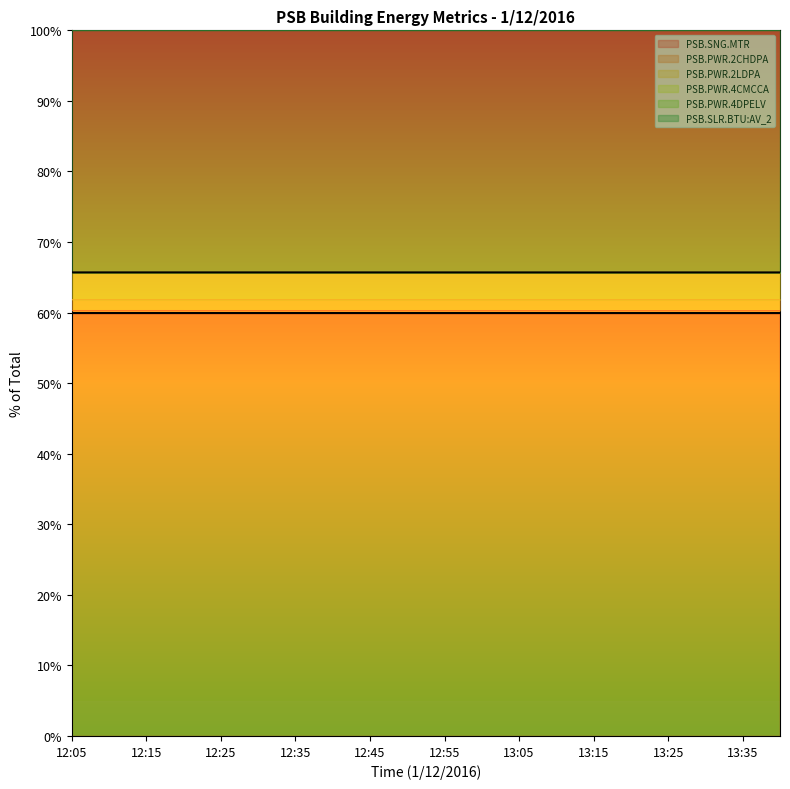

Is it true that PSB.SNG.MTR equals 59.9 at 13:05?

True